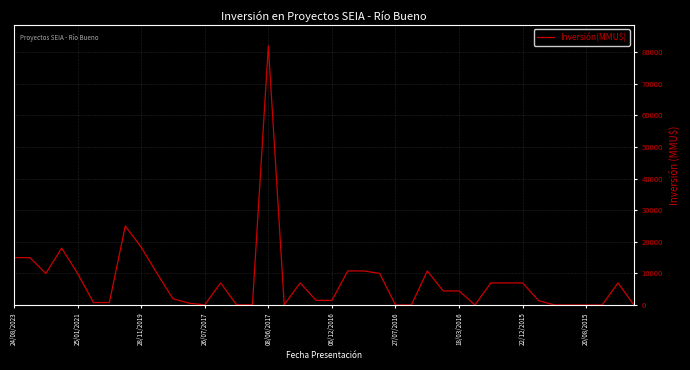

Does the chart display data point markers on the line(s)?

No